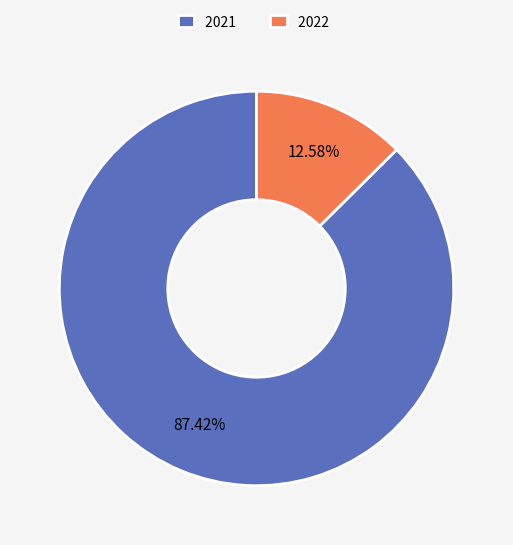

Rank the categories by value from highest to lowest.

2021, 2022